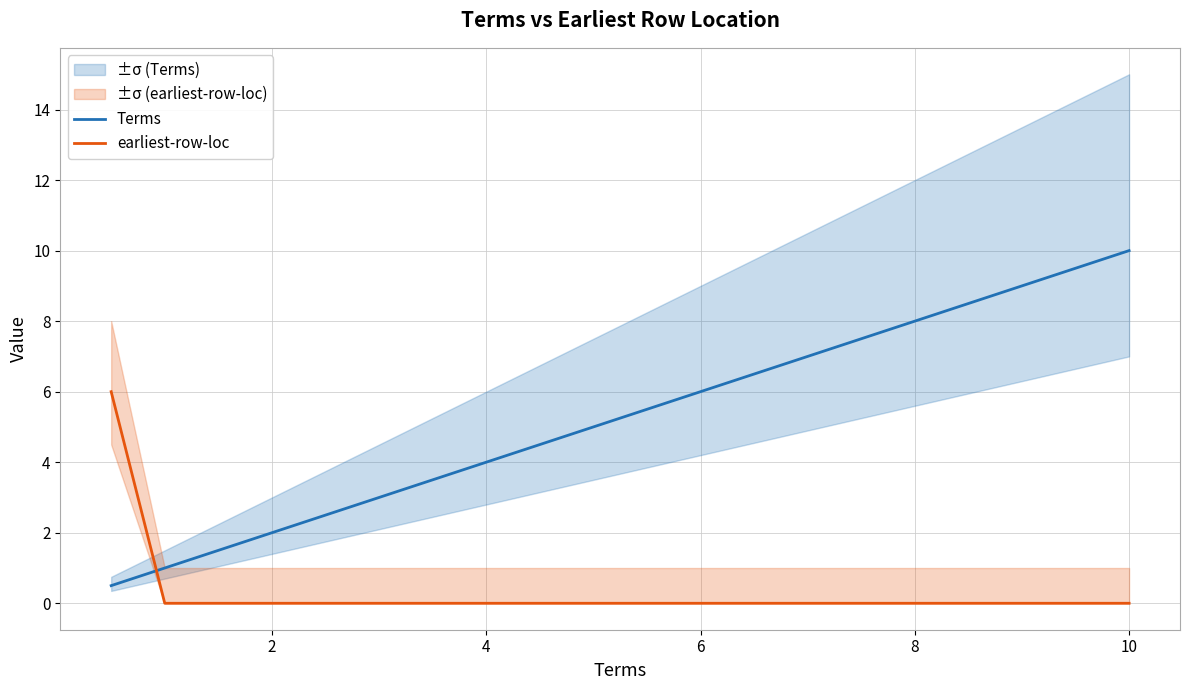

List the series in order of their peak value, highest first.

Terms, earliest-row-loc